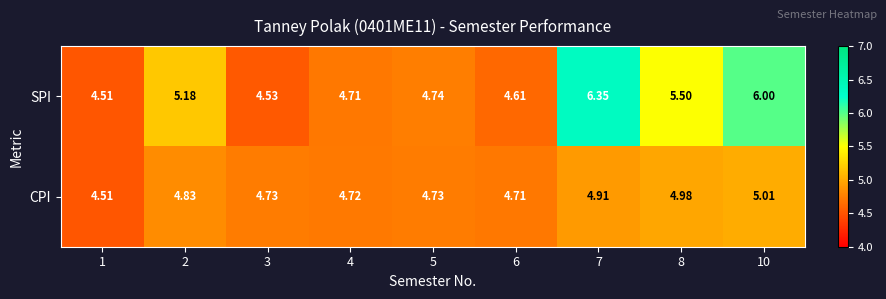

Which label corresponds to the smallest value in the chart?

1